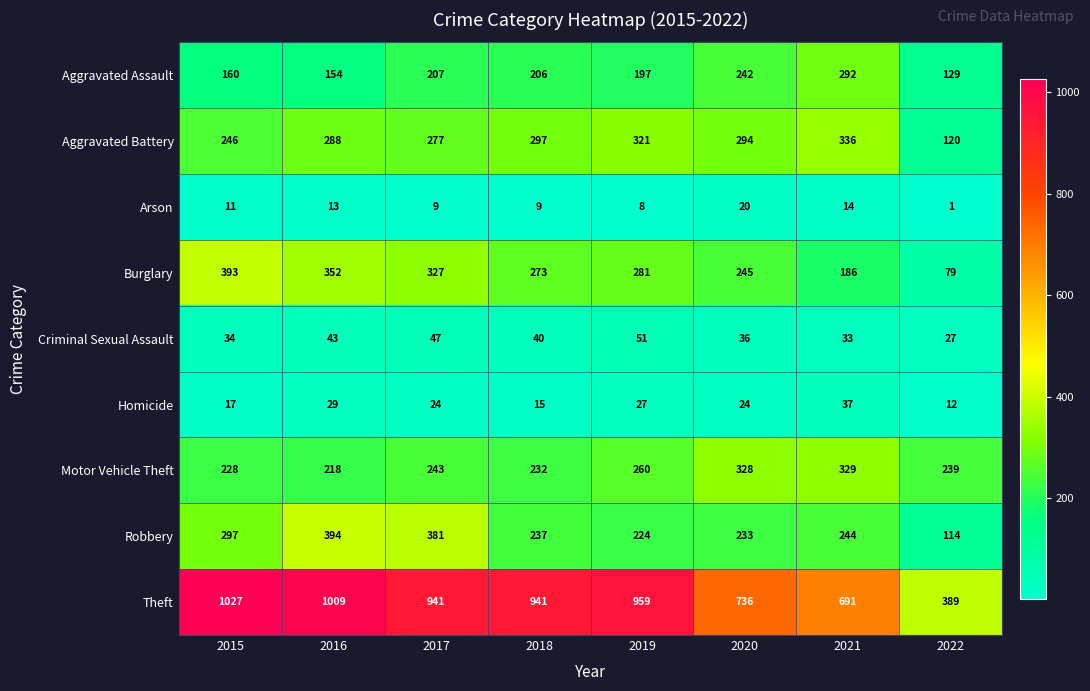

How many distinct data groups are displayed?

9